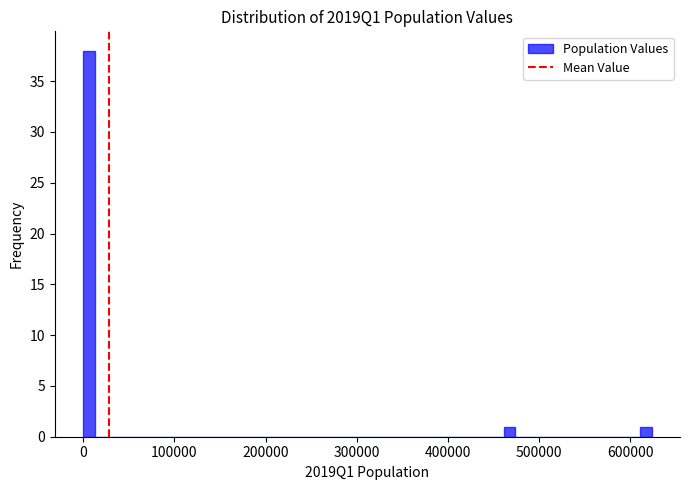

Read against the x-axis, roughly where is the centre of the tallest bar?

10000